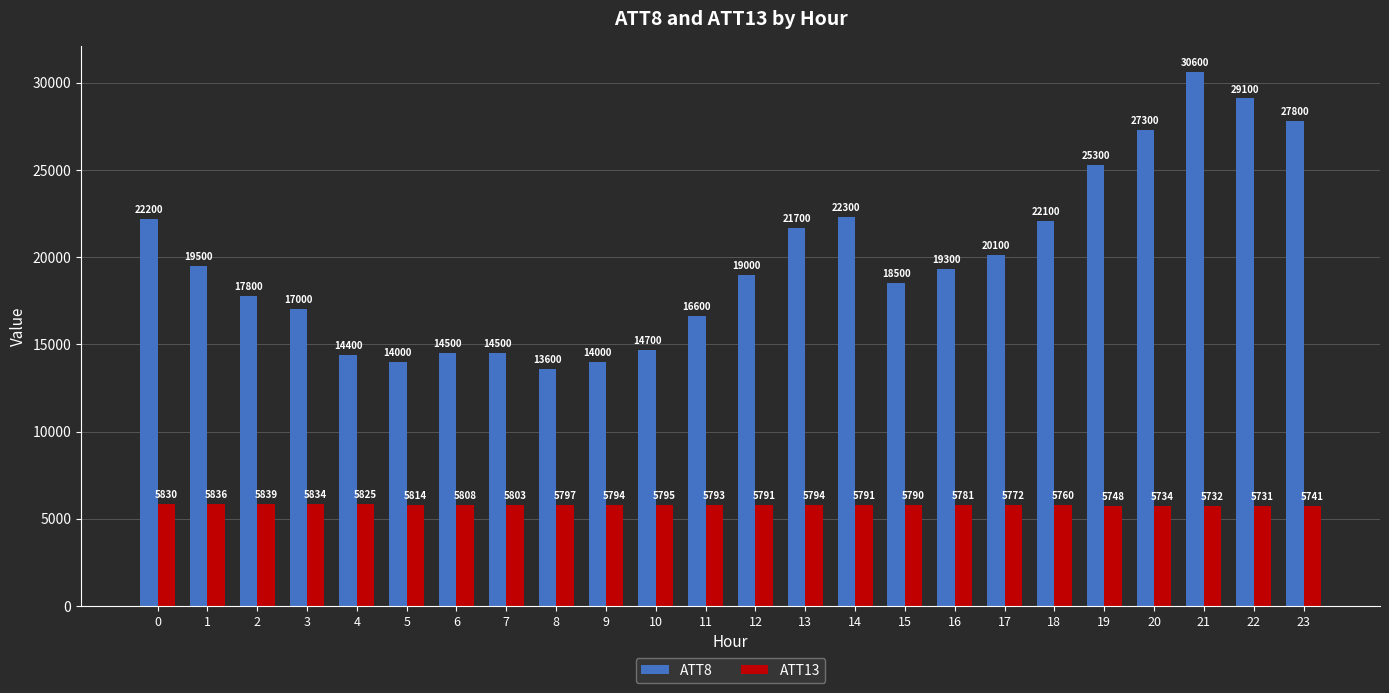

Which series changed the most between 15 and 16?

ATT8